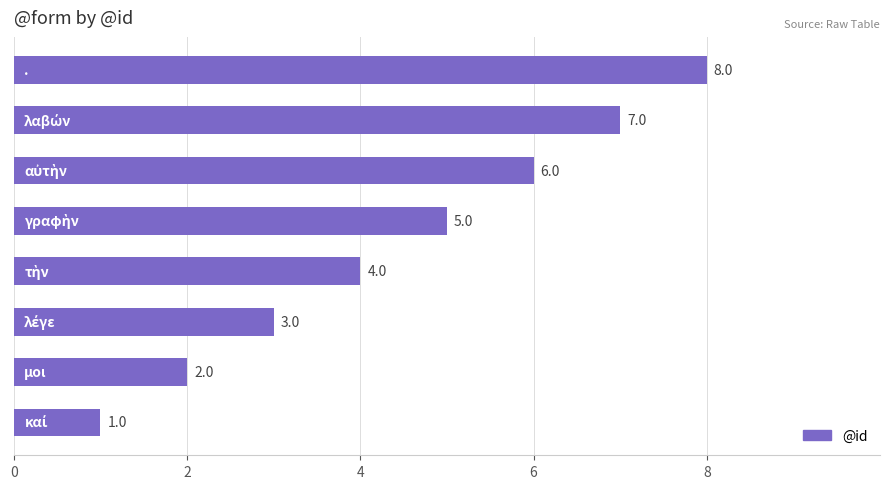

What is the difference between the second highest and minimum values?

6